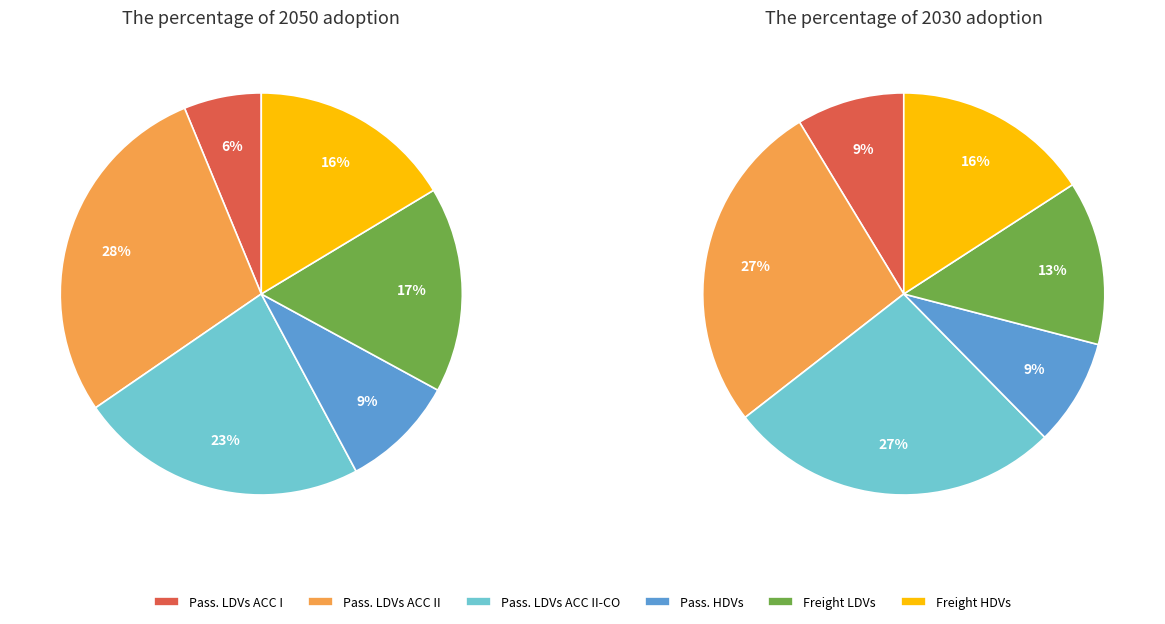

Which slice is the largest?

passenger LDVs ACC II